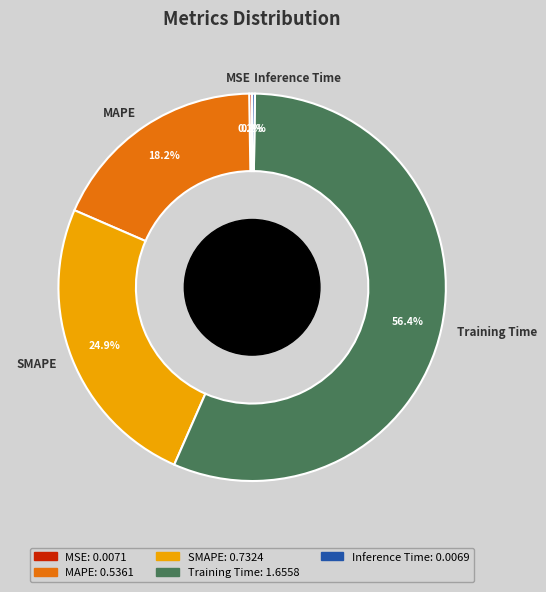

What percentage is NOT represented by SMAPE?

75.1%